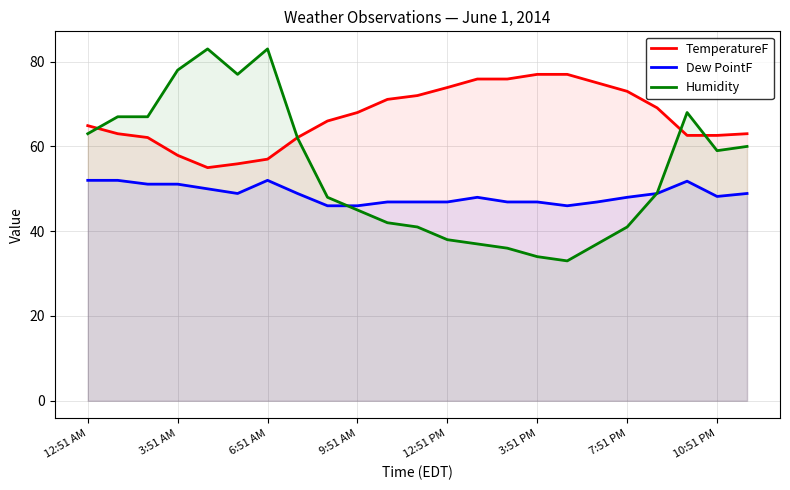

What is the difference between the highest and lowest values at 11?

31.0